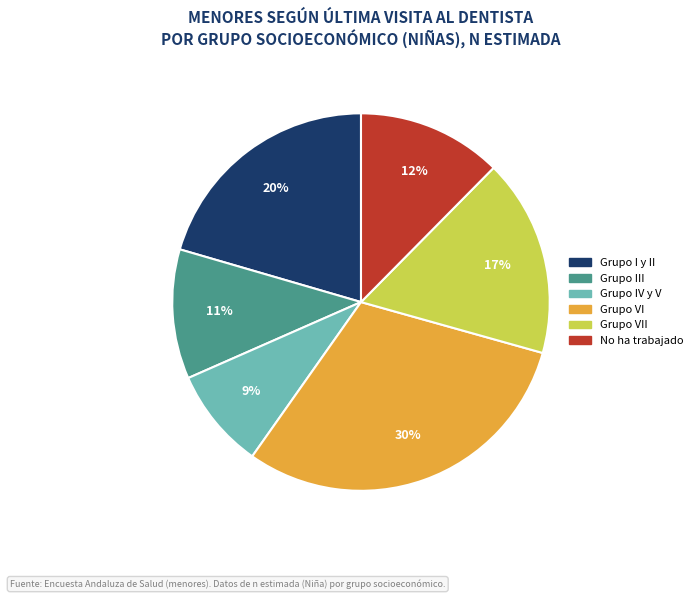

Is there any slice that represents more than half of the pie?

No